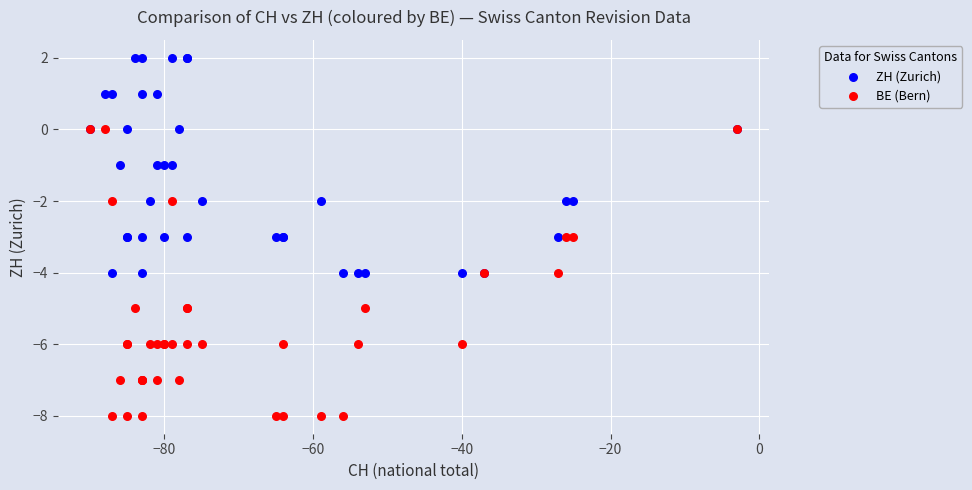

What are all the series names shown in the legend?

ZH (Zurich), BE (Bern)